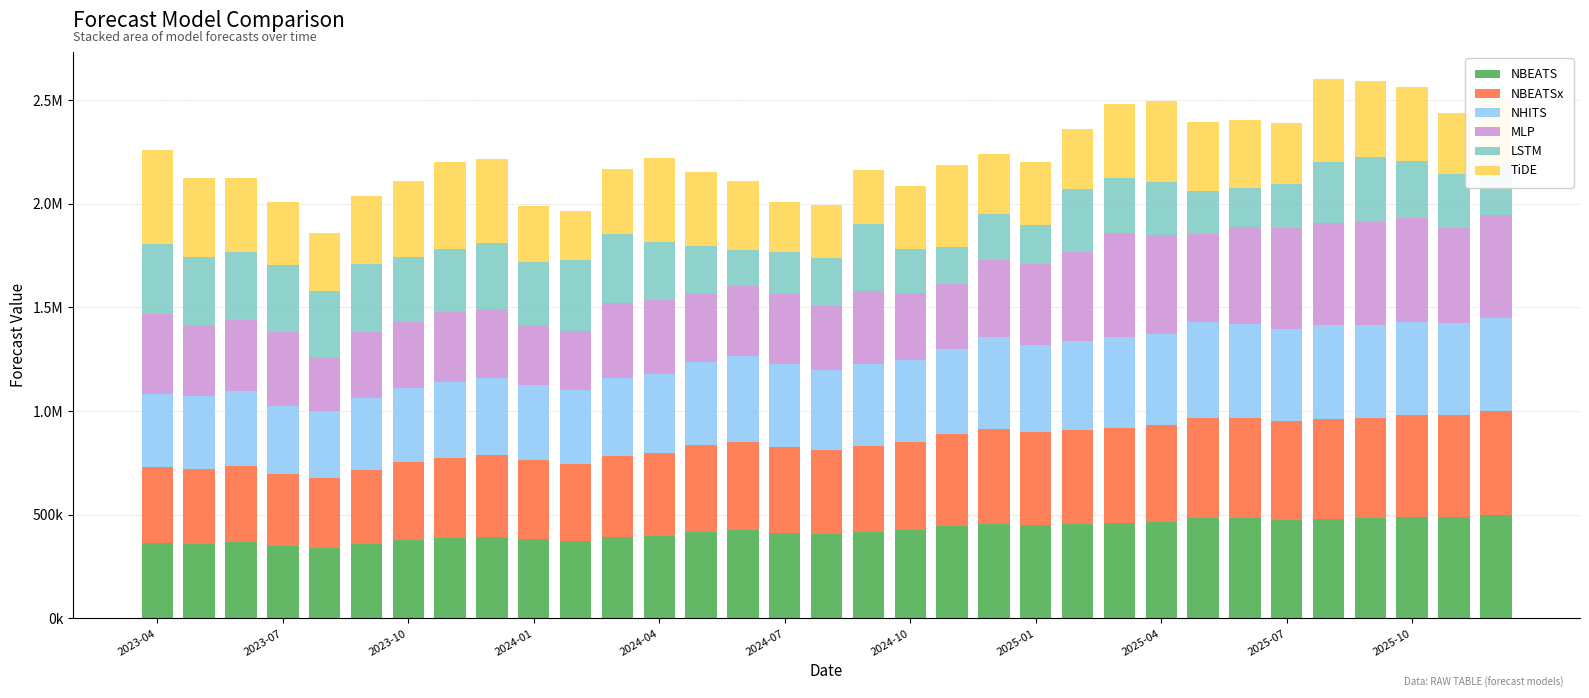

Which series has the widest spread of values?

MLP